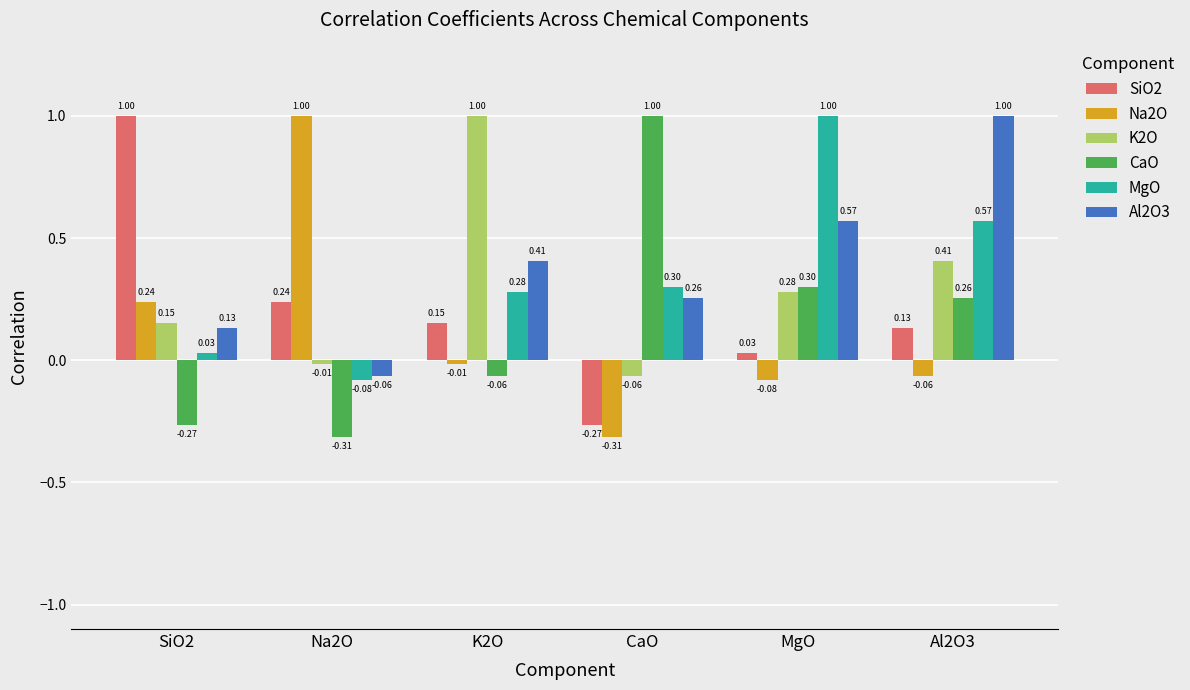

How many bars are there in each group?

6